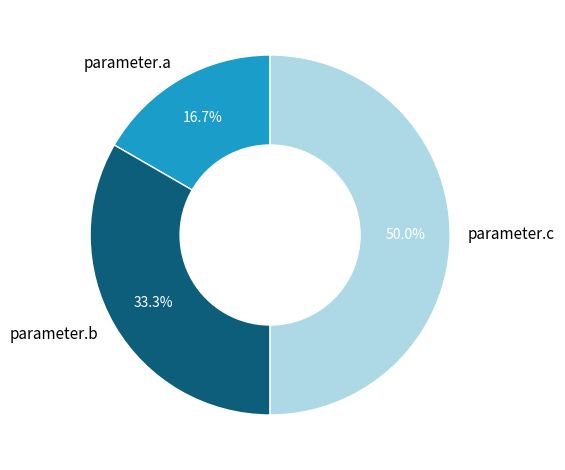

To the nearest percent, what portion does parameter.a represent?

17%